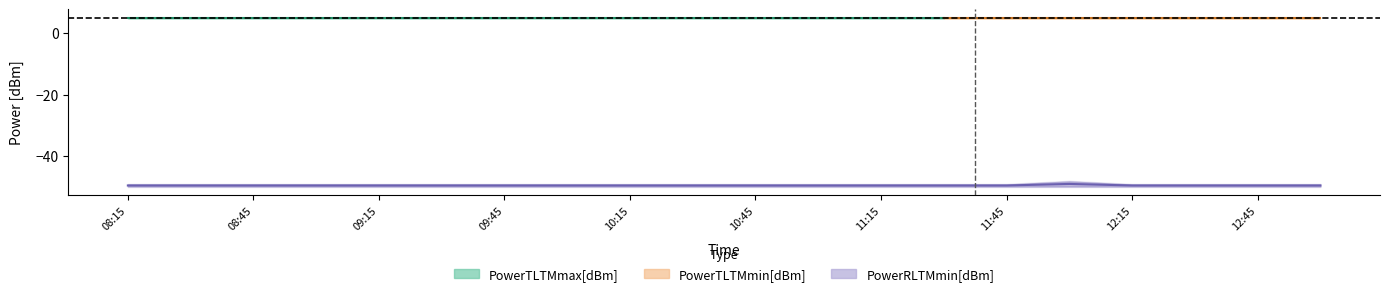

What is the difference between the highest and lowest values at 09:00?

55.0